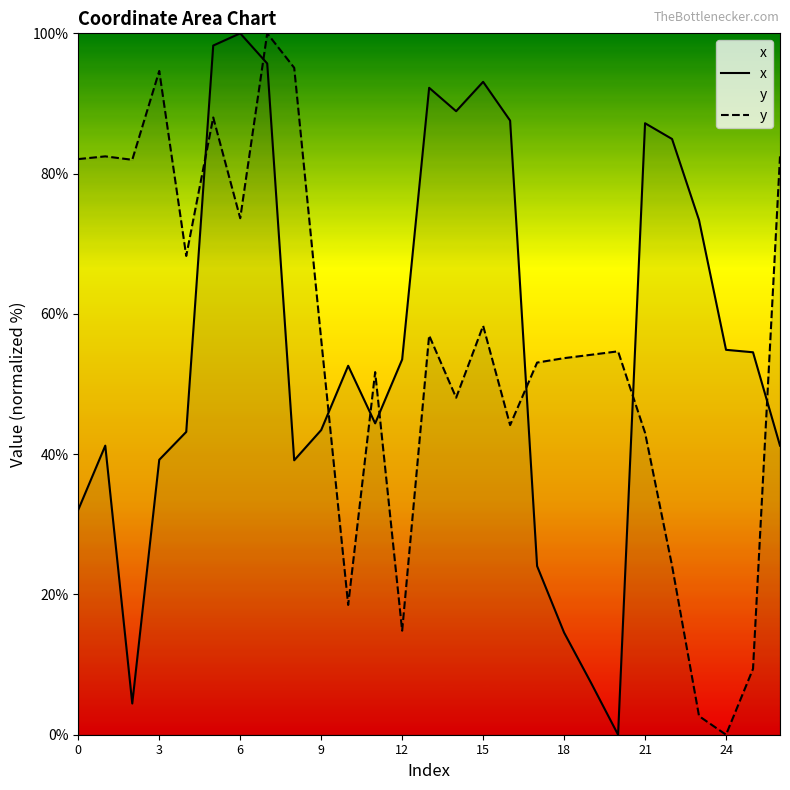

What is the maximum value for x?

100.0